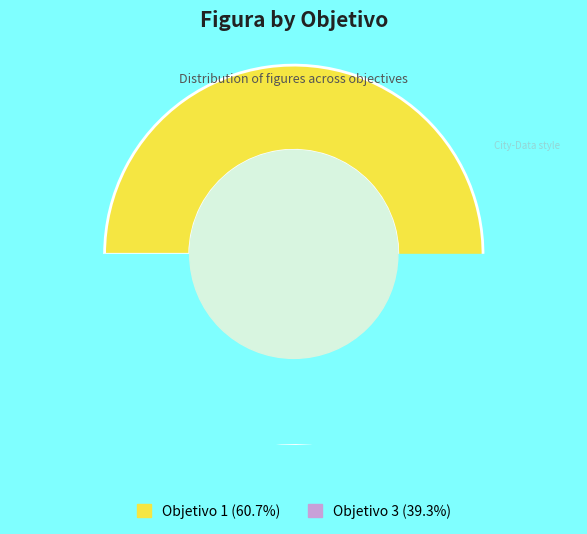

Count the number of slices in the pie.

3